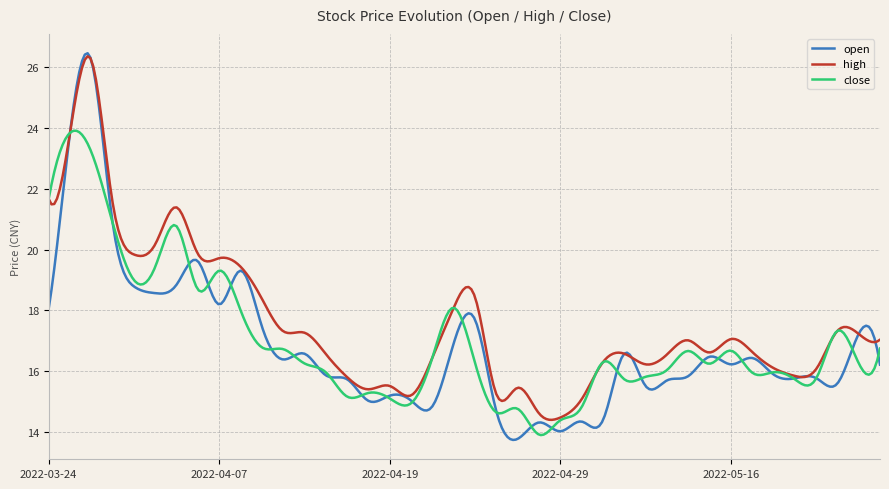

Which series has the largest range (max minus min)?

open